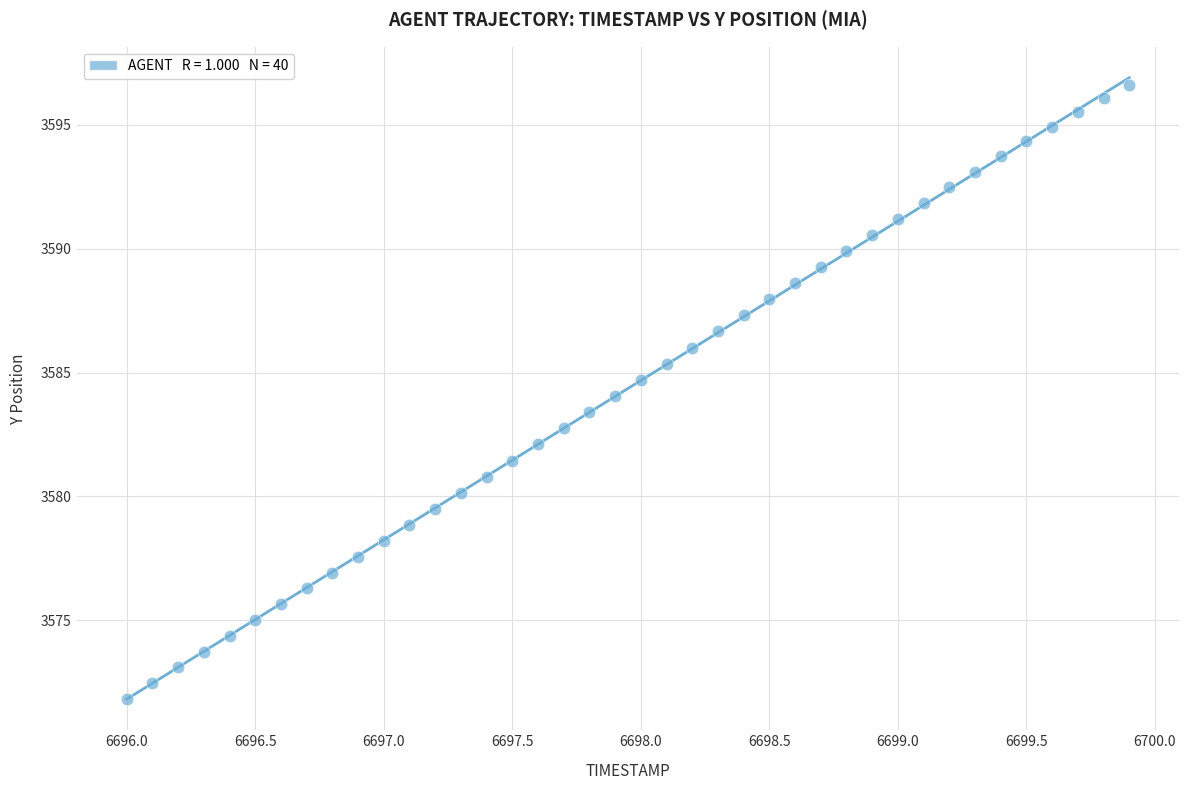

What is the range of Y values (max minus min)?

24.8